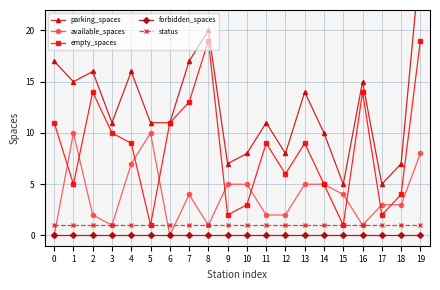

Where is the first local minimum for parking_spaces?

1